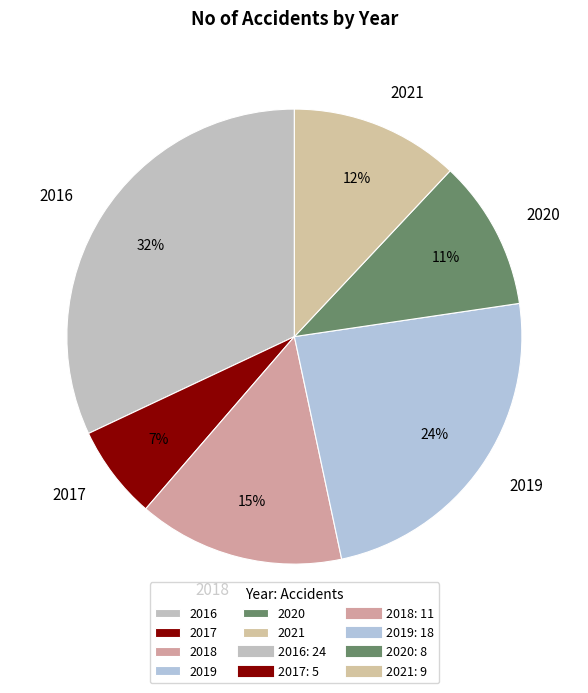

Do 2020 and 2021 together represent more than half of the pie?

No